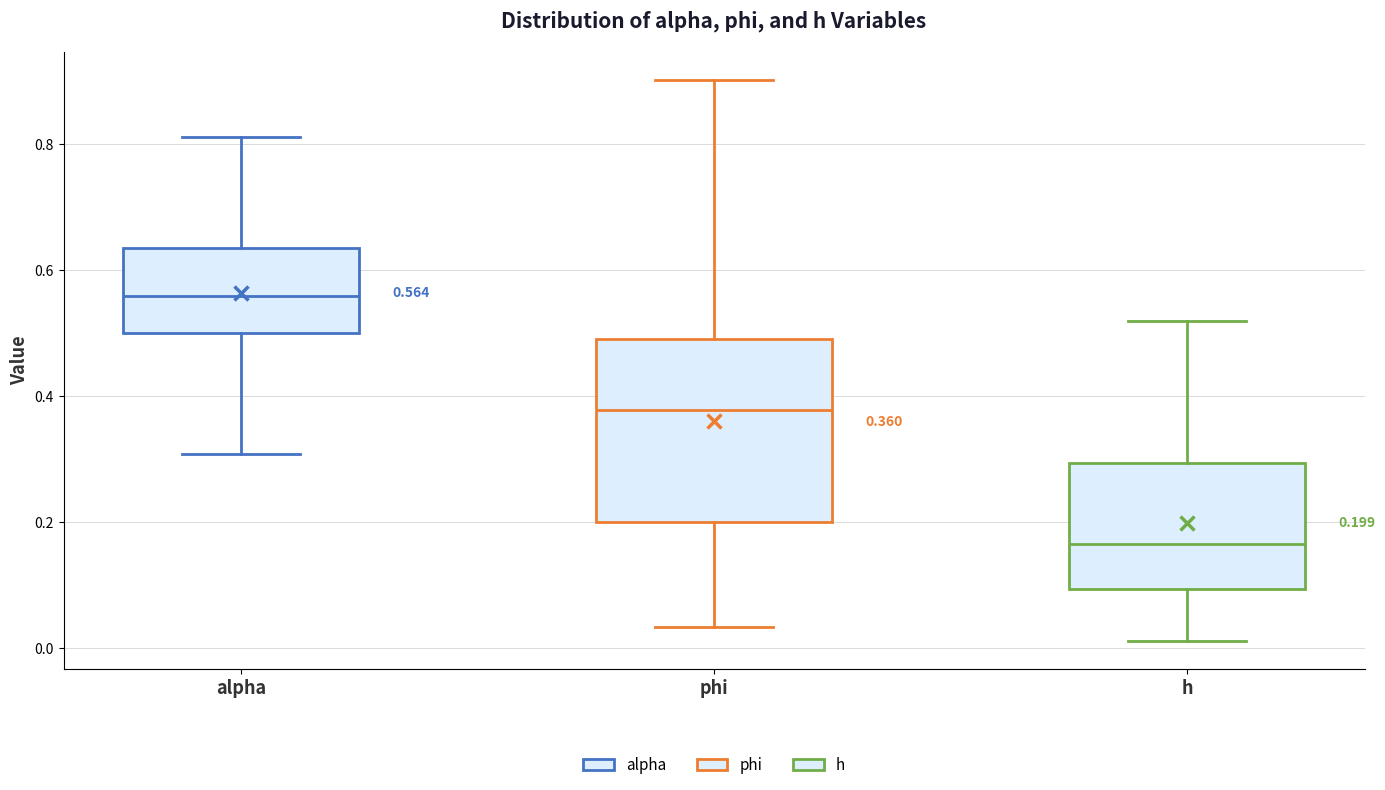

Which box is the tallest, from its lower edge to its upper edge?

phi